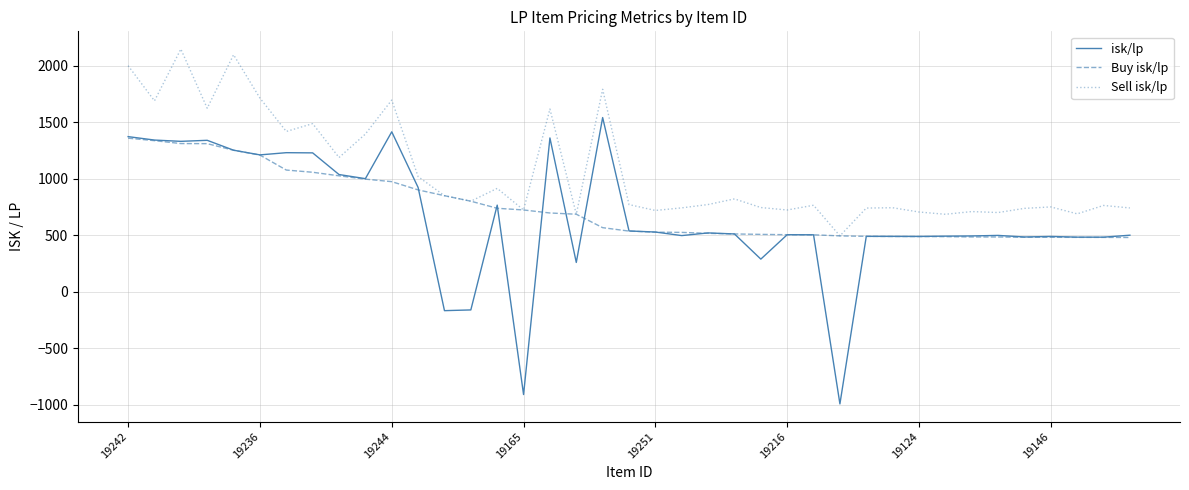

Which series has the largest total across all categories?

Sell isk/lp